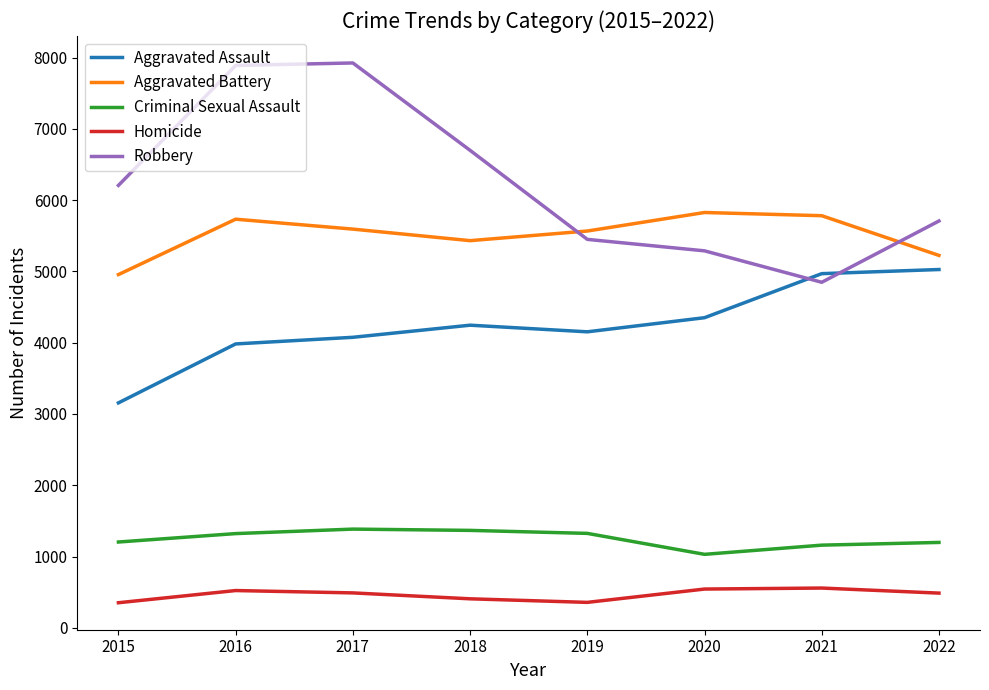

True or false: Robbery has more than 0 interior local peaks.

True